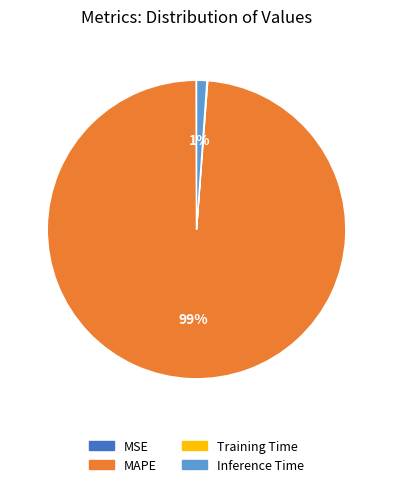

To the nearest percent, what is the average slice percentage?

25%